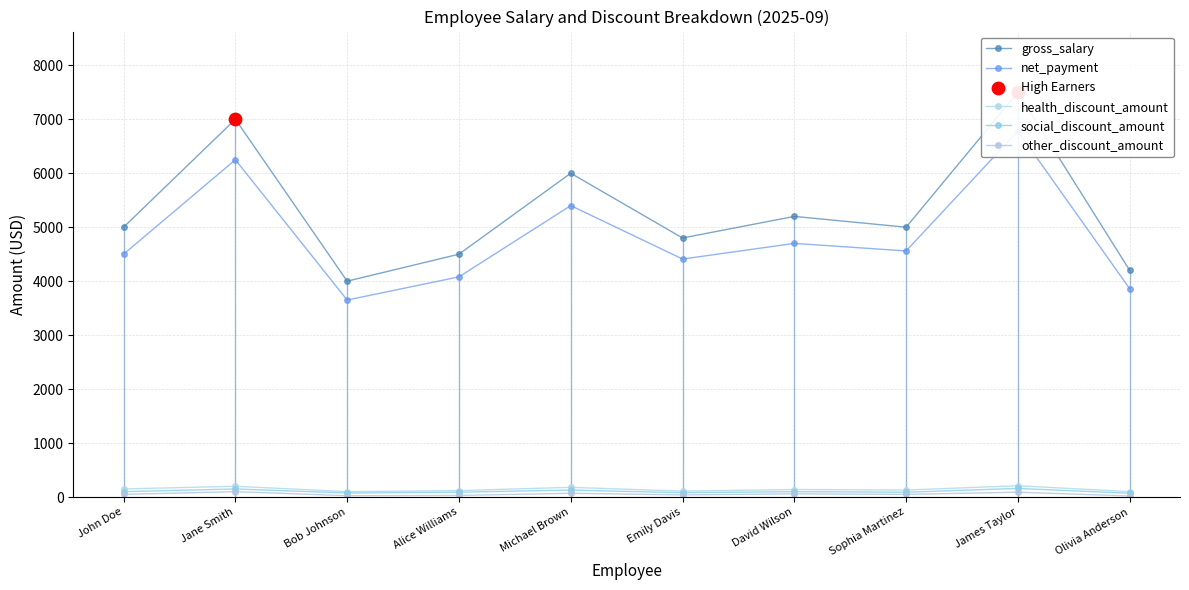

At which category is the sum across all series the highest?

James Taylor